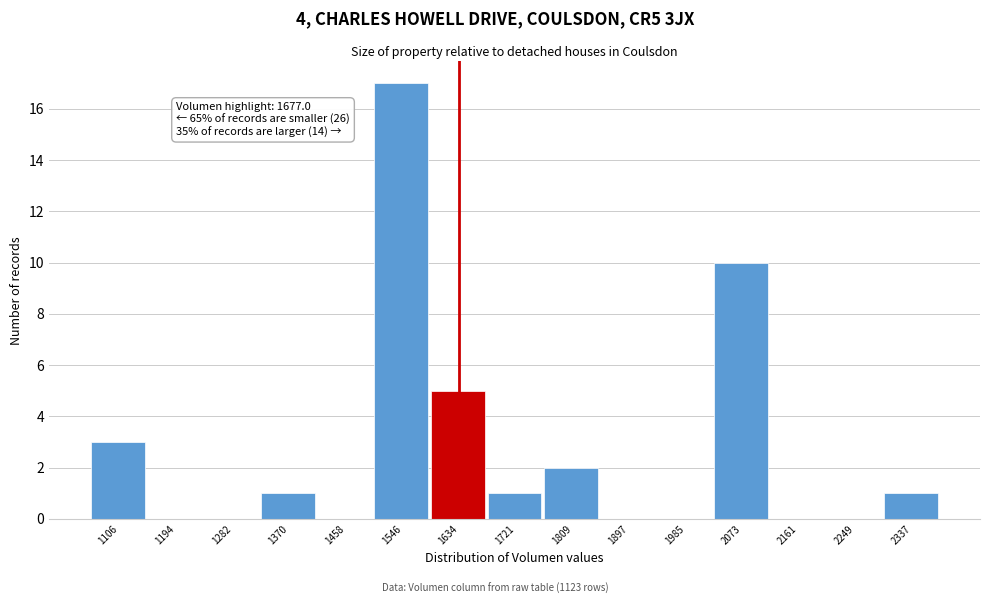

Which range on the x-axis has the tallest bar?

1500 to 1590